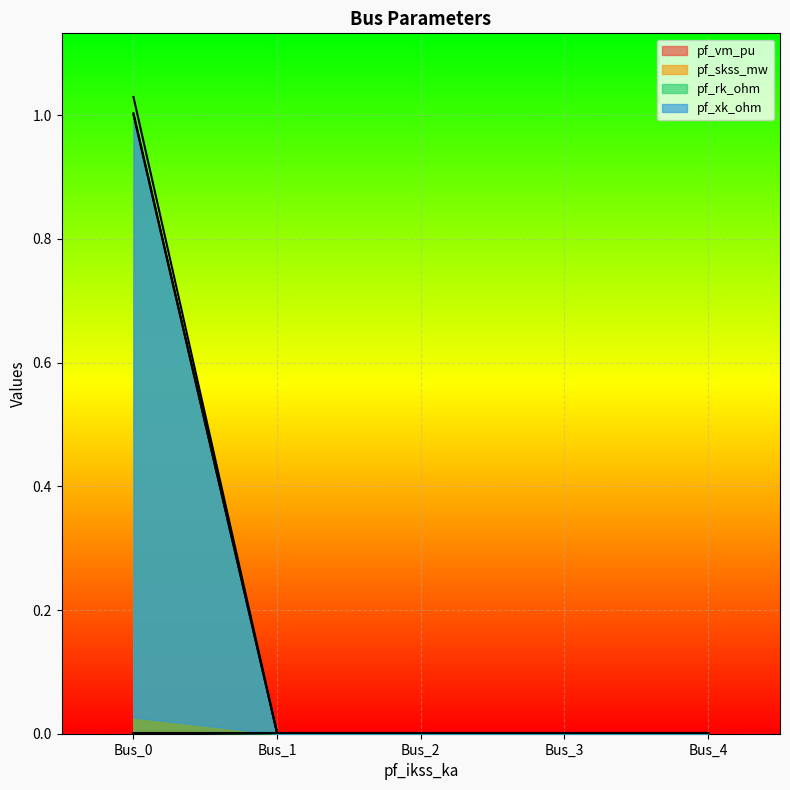

Where is the first local minimum for pf_xk_ohm?

Bus_1